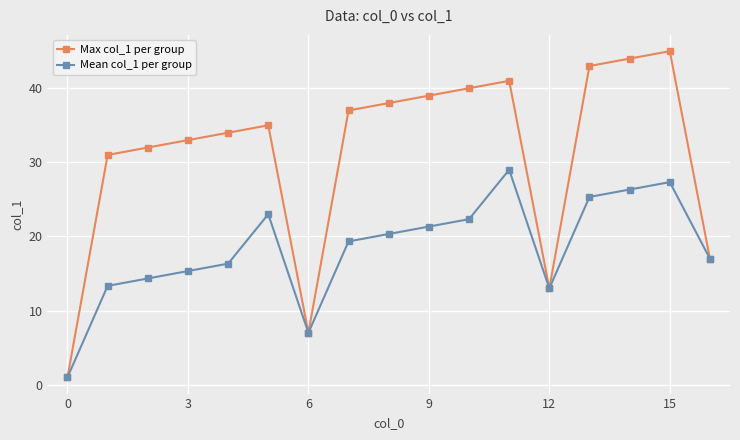

Rank the series by their average value, from lowest to highest.

Mean col_1 per group, Max col_1 per group